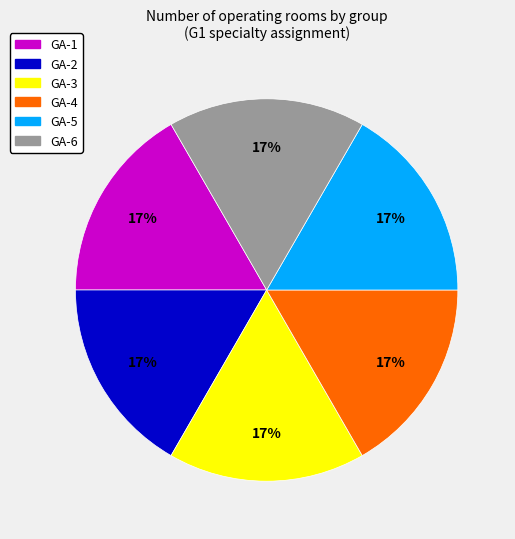

To the nearest percent, what is the average slice percentage?

17%